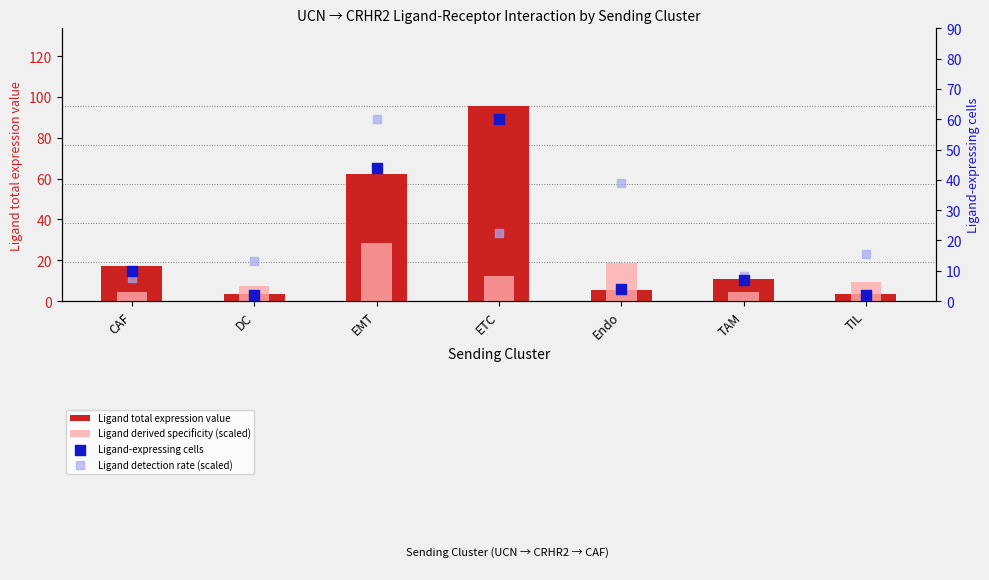

What are all the series names shown in the legend?

Ligand total expression value, Ligand derived specificity (scaled), Ligand-expressing cells, Ligand detection rate (scaled)